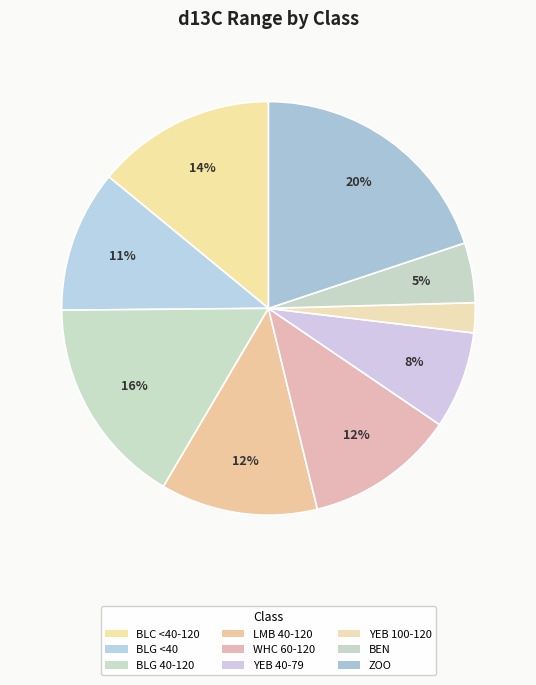

How many segments does this pie chart have?

9